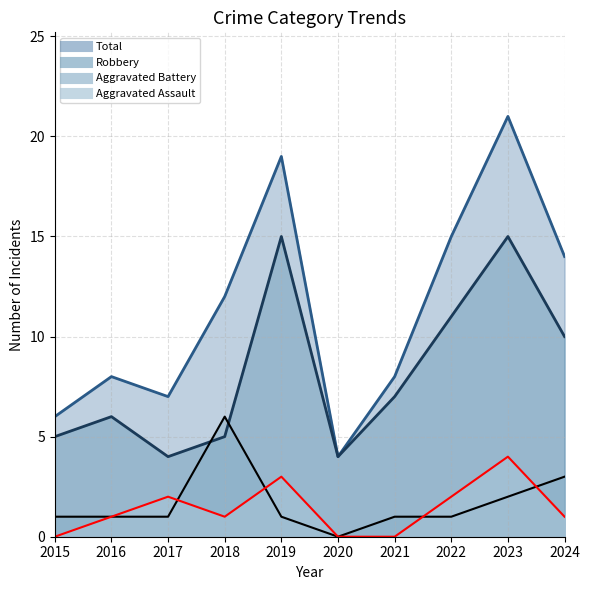

How many interior local peaks does the Total series have?

3